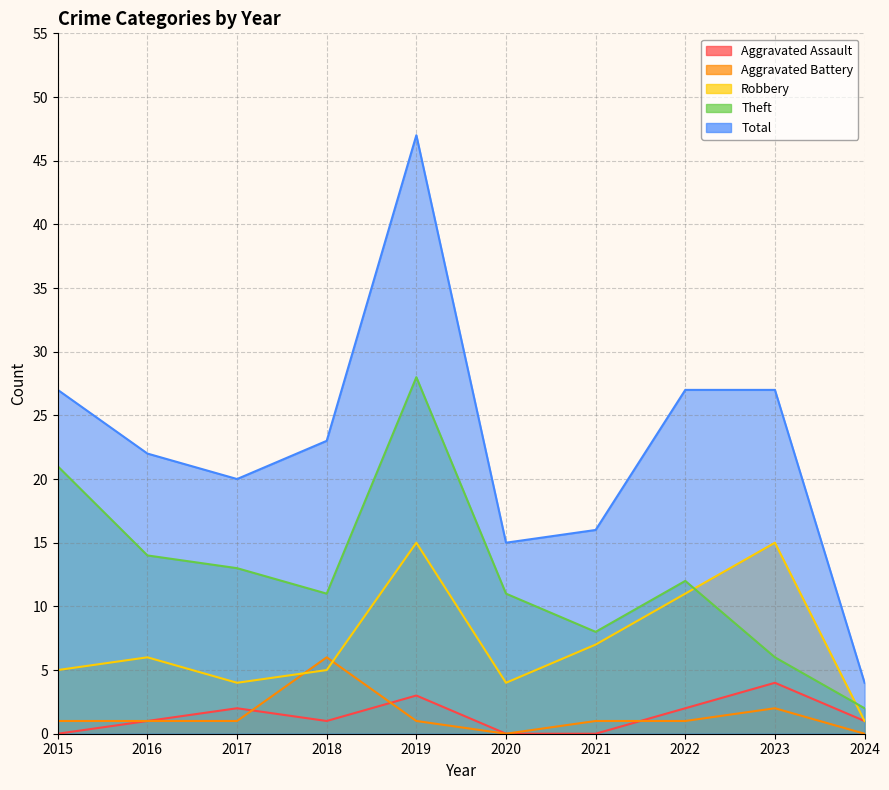

What is the value of the Theft point at the 5th from the left?

28